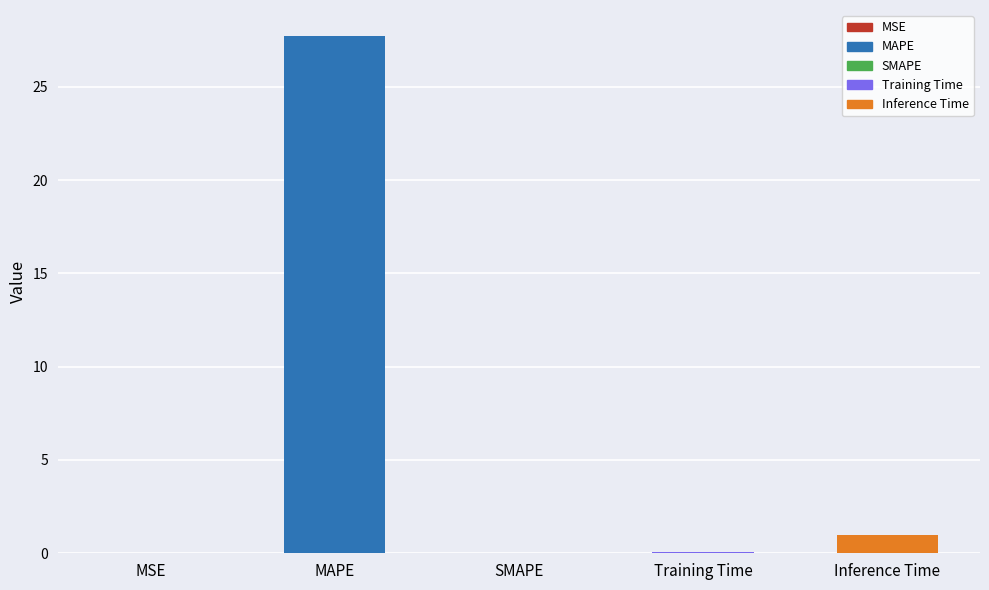

What is the difference between the values at MSE and Training Time?

0.1